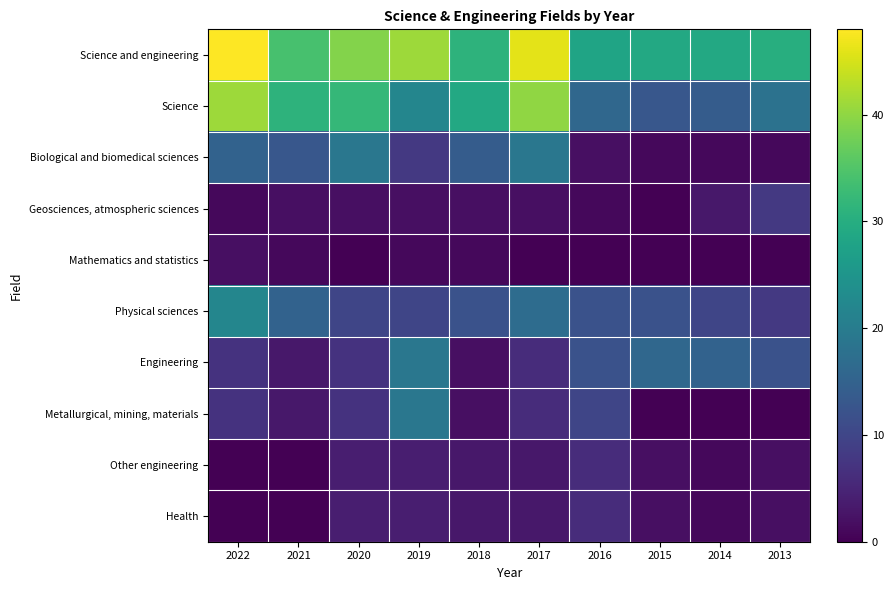

Reading right to left, extract all data points from this chart.

Science and engineering: 2013=30	2014=29	2015=29	2016=28	2017=46	2018=31	2019=41	2020=39	2021=34	2022=48
Science: 2013=18	2014=14	2015=13	2016=16	2017=40	2018=29	2019=22	2020=32	2021=31	2022=41
Biological and biomedical sciences: 2013=1	2014=1	2015=1	2016=2	2017=19	2018=14	2019=8	2020=19	2021=13	2022=15
Geosciences, atmospheric sciences: 2013=8	2014=3	2015=0	2016=1	2017=2	2018=2	2019=2	2020=2	2021=2	2022=1
Mathematics and statistics: 2013=0	2014=0	2015=0	2016=0	2017=0	2018=1	2019=1	2020=0	2021=1	2022=2
Physical sciences: 2013=8	2014=10	2015=12	2016=12	2017=17	2018=12	2019=10	2020=10	2021=15	2022=22
Engineering: 2013=12	2014=15	2015=16	2016=12	2017=6	2018=2	2019=19	2020=7	2021=3	2022=7
Metallurgical, mining, materials: 2013=0	2014=0	2015=0	2016=10	2017=6	2018=2	2019=19	2020=7	2021=3	2022=7
Other engineering: 2013=2	2014=1	2015=2	2016=6	2017=3	2018=3	2019=4	2020=4	2021=0	2022=0
Health: 2013=2	2014=1	2015=2	2016=6	2017=3	2018=3	2019=4	2020=4	2021=0	2022=0